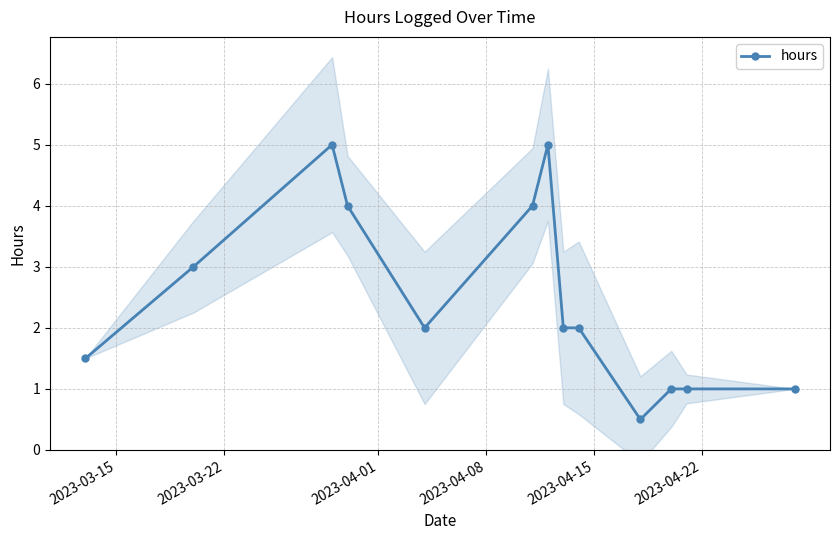

Count the values in the range 1 to 4.

10